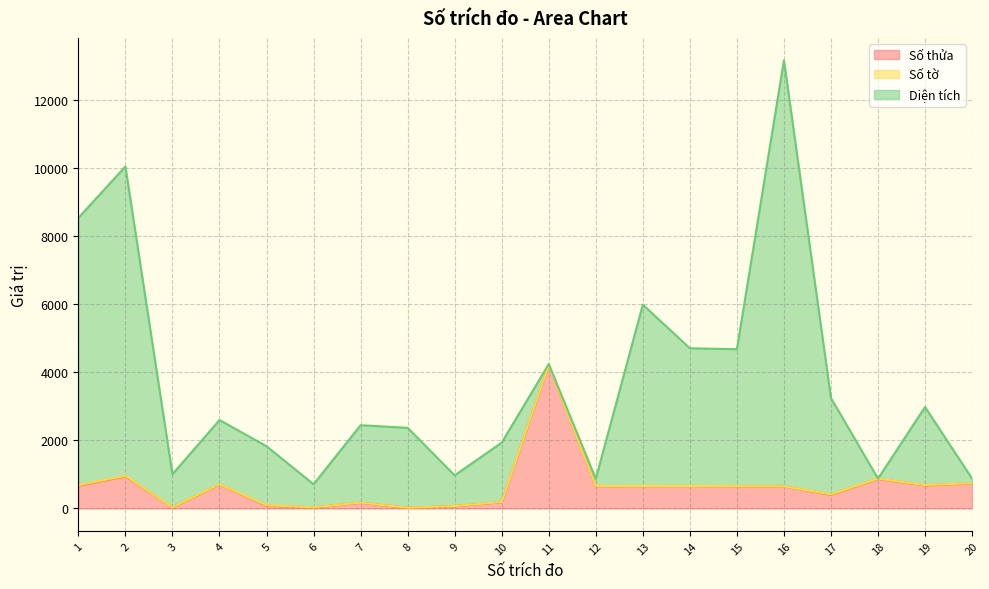

Which series has the largest total across all categories?

Diện tích